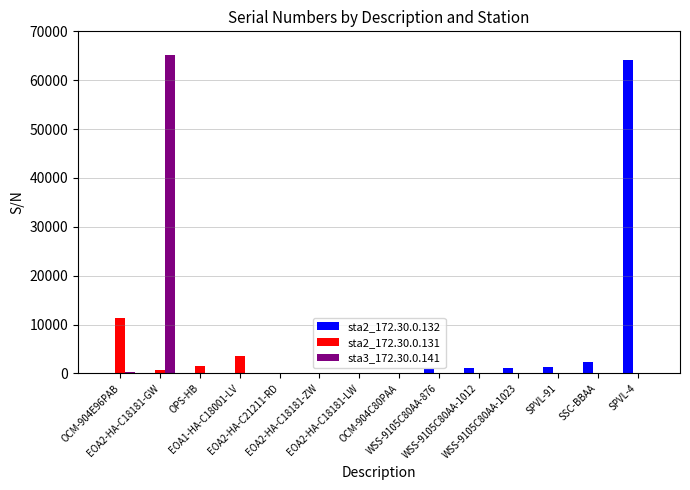

Which has a higher value, OCM-904C80PAA or EOA2-HA-C21211-RD?

OCM-904C80PAA